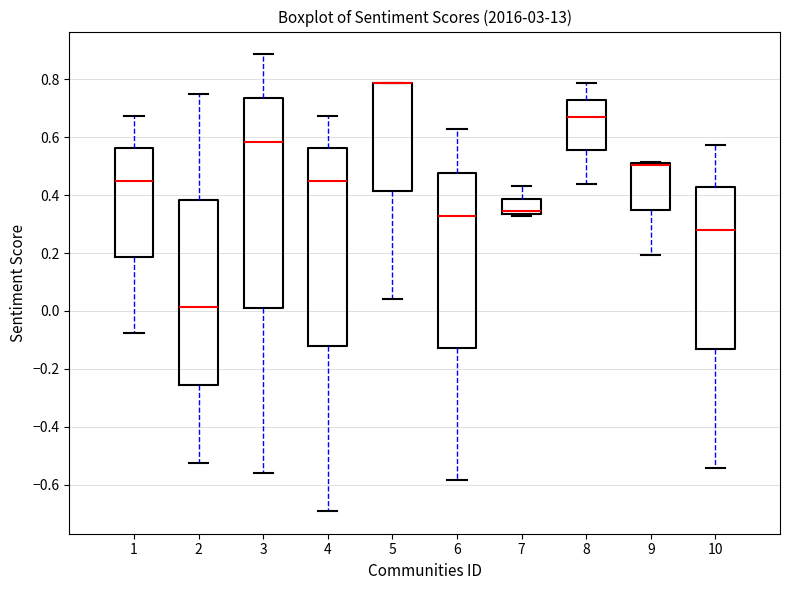

Reading left to right, read every box against the y-axis: the position of its median line, the range the box covers, and the ends of its whiskers. The values are not printed on the chart, so give them approximately, as read against the axis.

1: median 0.46, box 0.18 to 0.56, whiskers -0.08 to 0.68
2: median 0.02, box -0.26 to 0.38, whiskers -0.52 to 0.74
3: median 0.58, box 0.02 to 0.74, whiskers -0.56 to 0.88
4: median 0.46, box -0.12 to 0.56, whiskers -0.70 to 0.68
5: median 0.78 (drawn on the box's upper edge), box 0.42 to 0.78, whiskers 0.04 to 0.78
6: median 0.32, box -0.12 to 0.48, whiskers -0.58 to 0.62
7: median 0.34 (just above the box's lower edge), box 0.34 to 0.38, whiskers 0.32 to 0.44
8: median 0.68, box 0.56 to 0.72, whiskers 0.44 to 0.78
9: median 0.50 (drawn on the box's upper edge), box 0.34 to 0.50, whiskers 0.20 to 0.52
10: median 0.28, box -0.14 to 0.42, whiskers -0.54 to 0.58